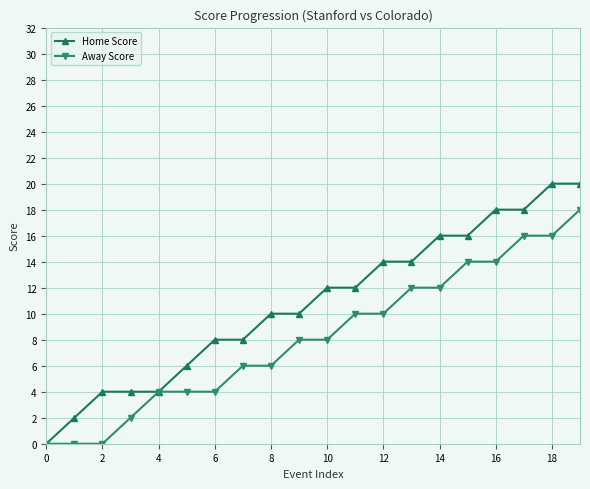

Which series has the largest range (max minus min)?

Home Score